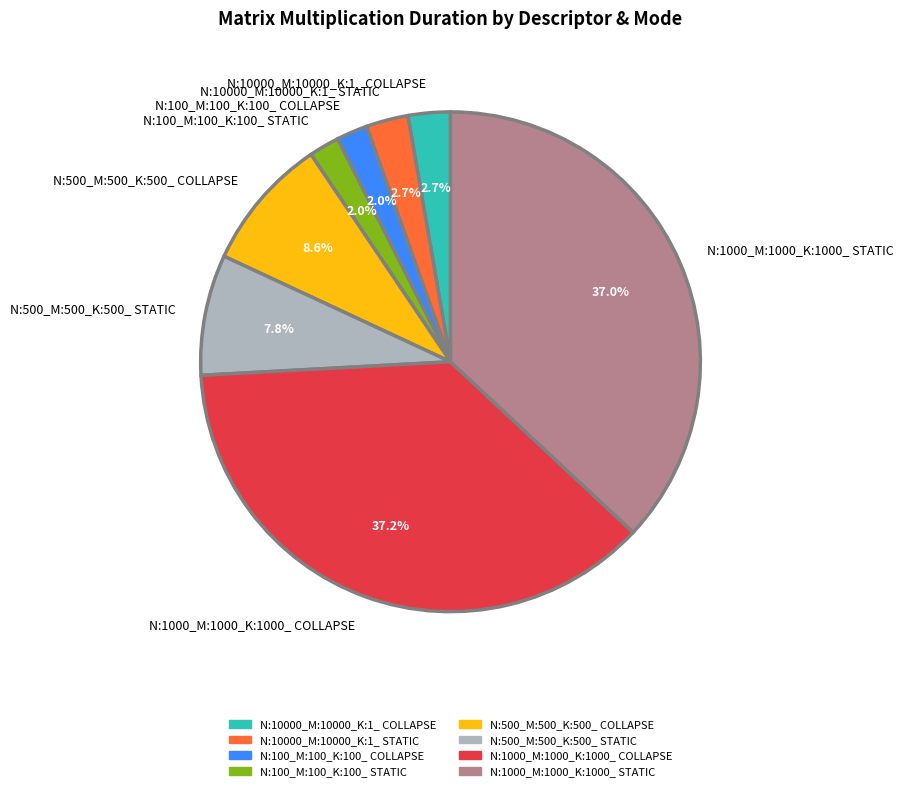

Does N:500_M:500_K:500_ COLLAPSE account for over 50% of the chart?

No